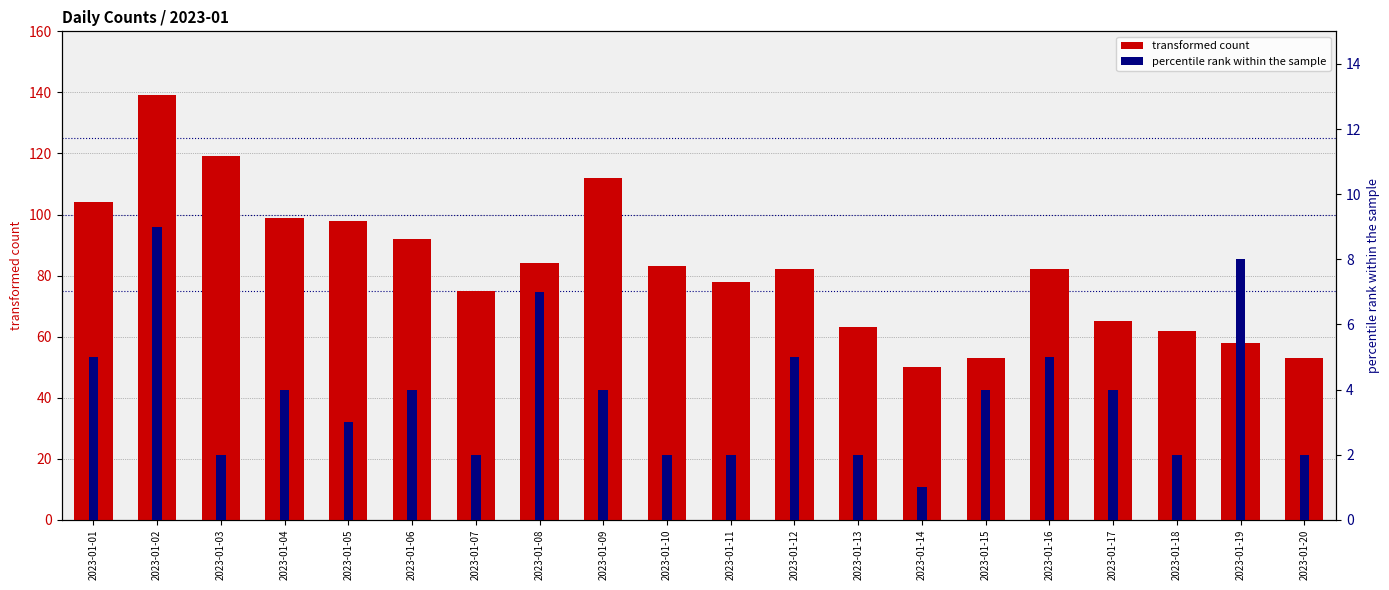

What is the spread (max minus min) of values at 2023-01-05?

95